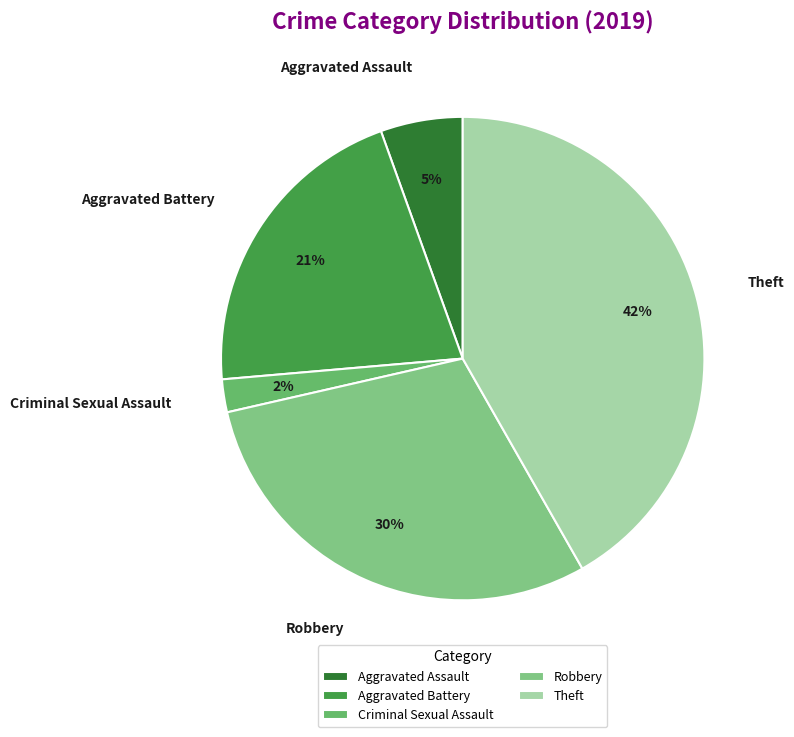

Count the number of slices in the pie.

5